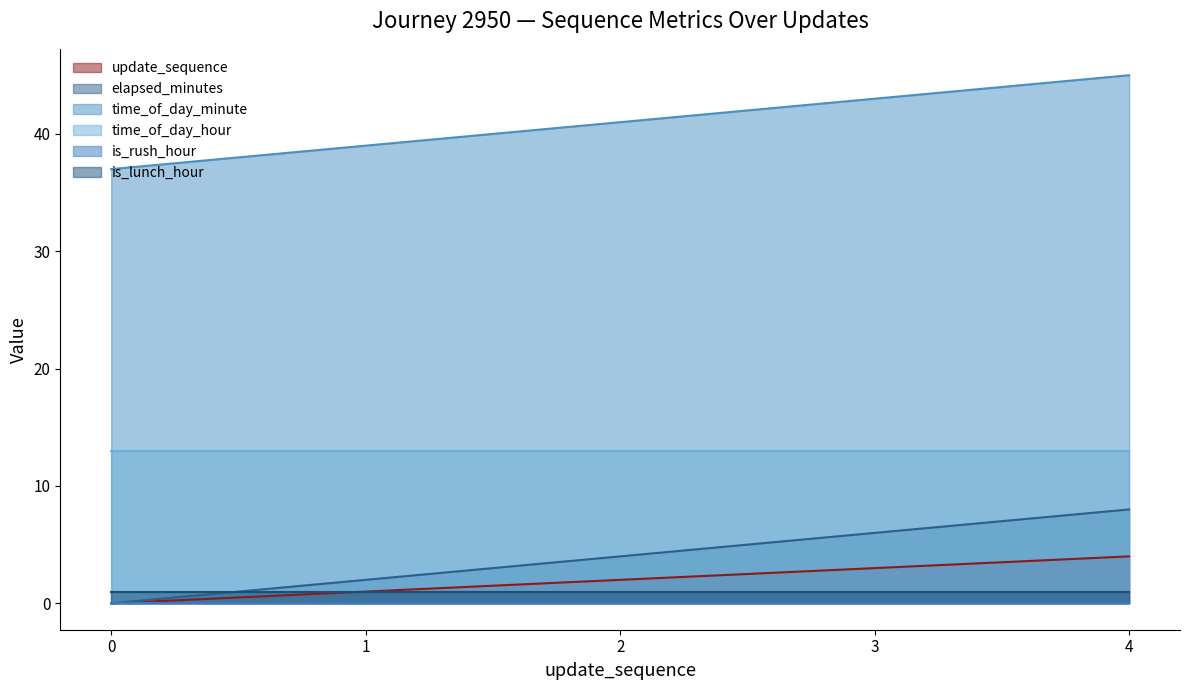

Which category has the highest value across all series?

4